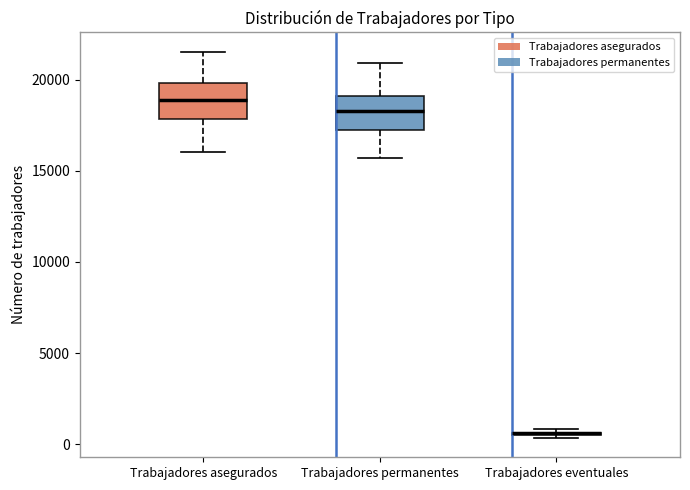

Reading left to right, read every box against the y-axis: the position of its median line, the range the box covers, and the ends of its whiskers. The values are not printed on the chart, so give them approximately, as read against the axis.

Trabajadores asegurados: median 19000, box 18000 to 20000, whiskers 16000 to 21500
Trabajadores permanentes: median 18500, box 17000 to 19000, whiskers 15500 to 21000
Trabajadores eventuales: box collapsed to a line at 500, whiskers 500 to 1000